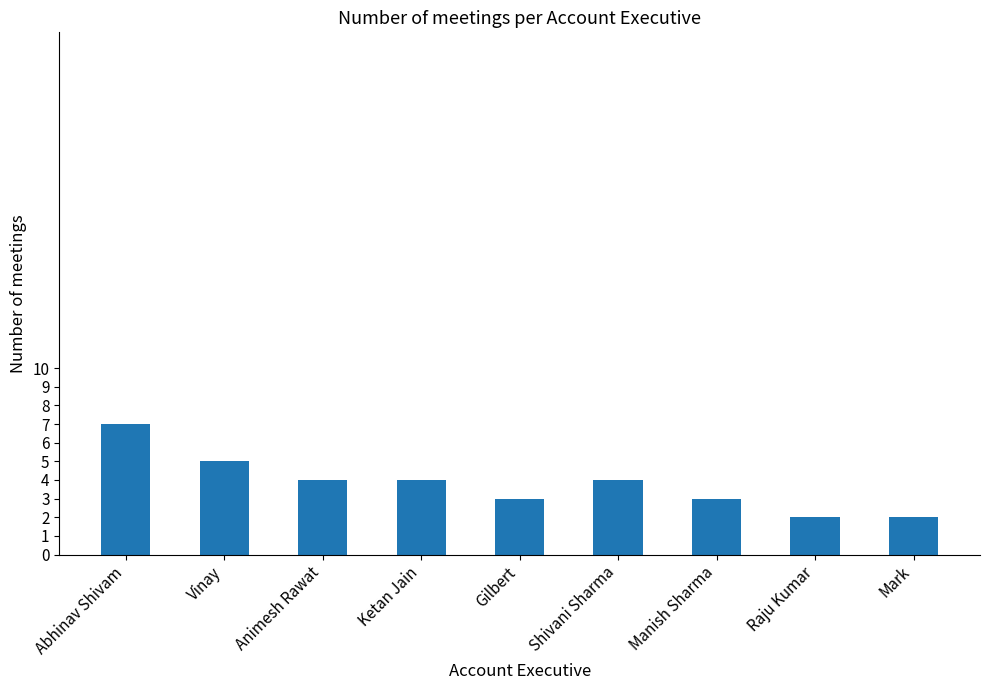

How many data points does each series have?

9